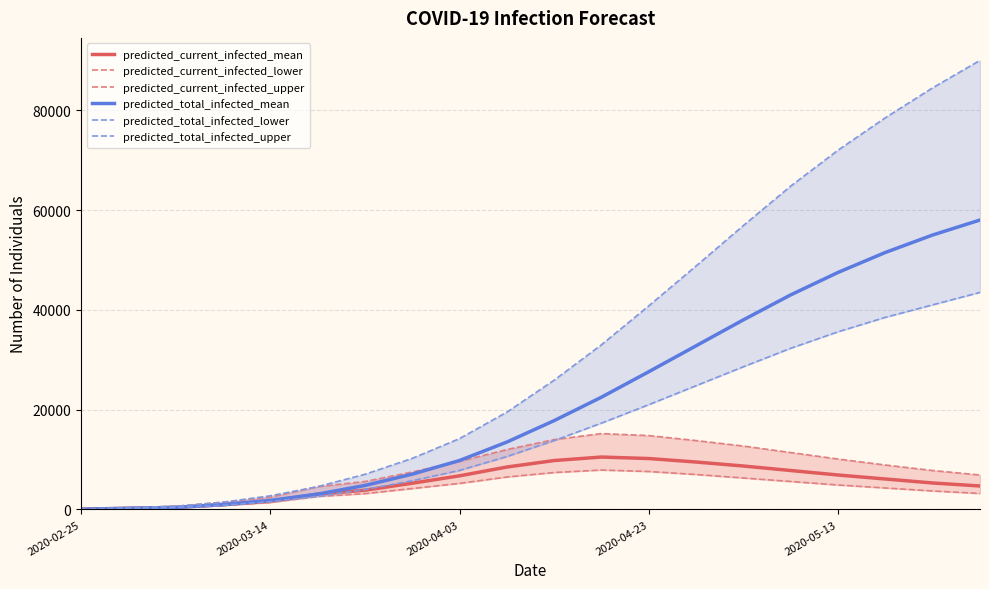

What is the smallest value displayed?

40